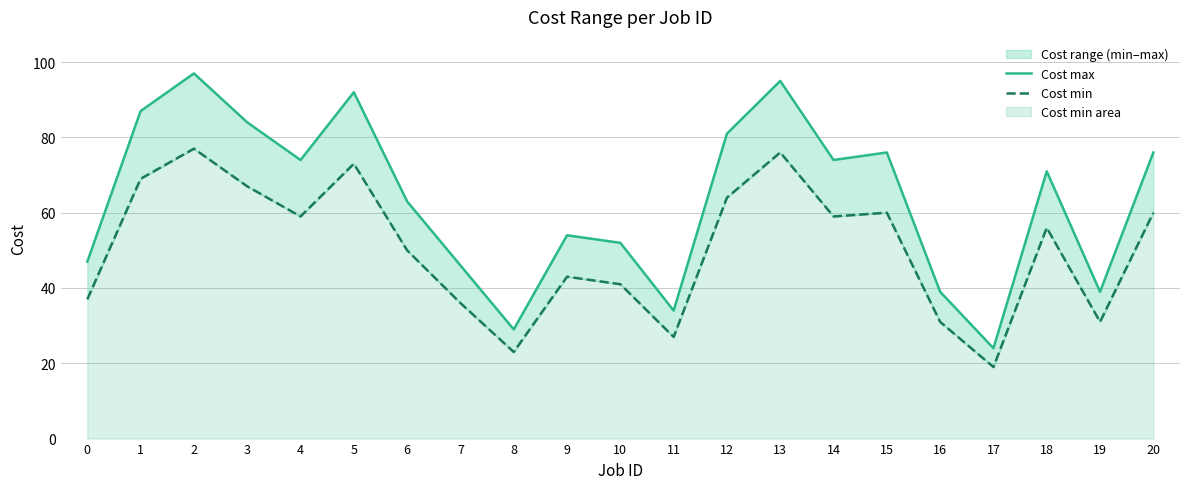

Rank the categories by Cost max value from lowest to highest.

17, 8, 11, 16, 19, 7, 0, 10, 9, 6, 18, 4, 14, 15, 20, 12, 3, 1, 5, 13, 2